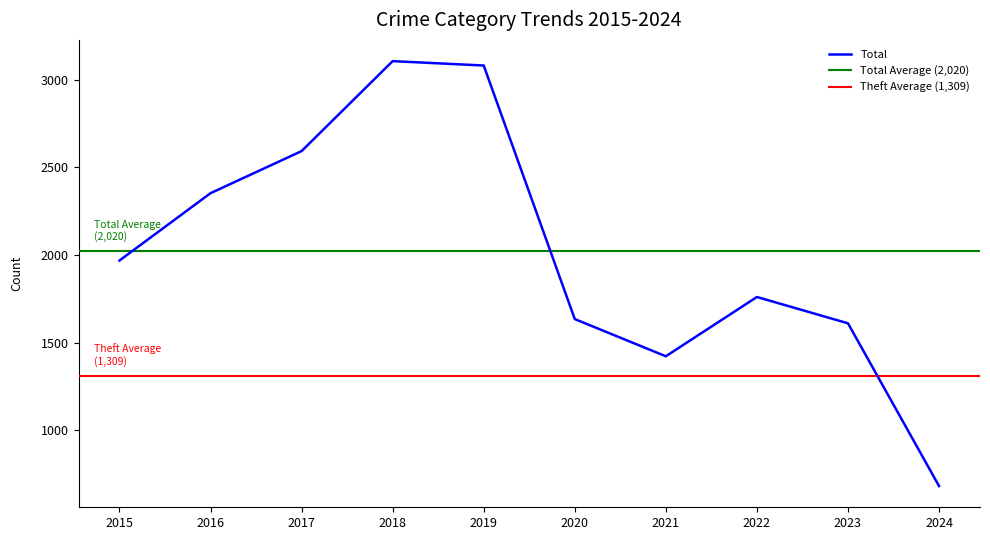

True or false: Total has more than 0 interior local peaks.

True